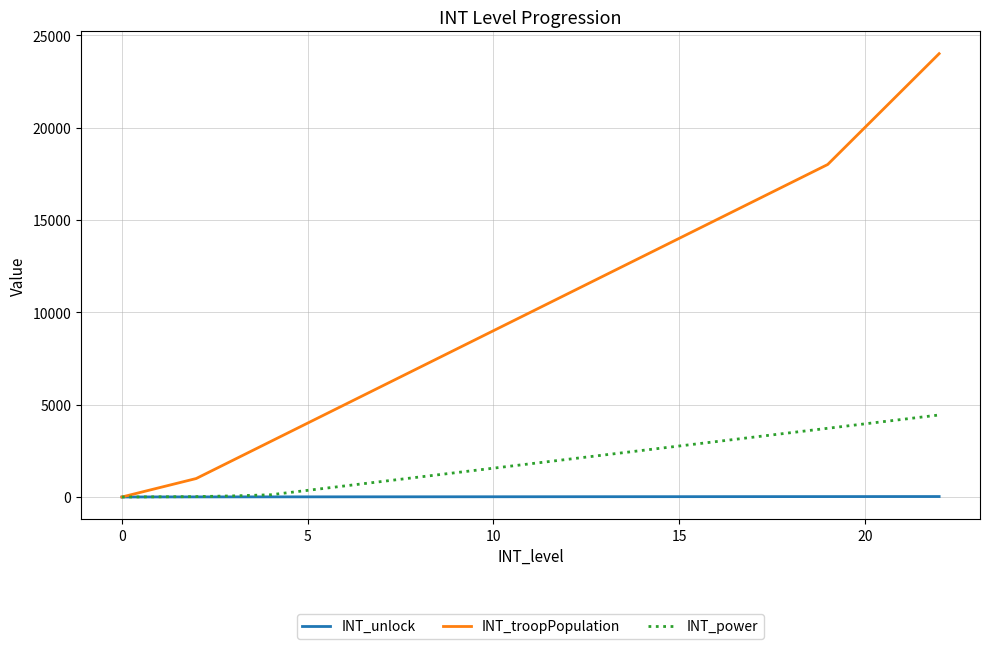

What are all the series names shown in the legend?

INT_unlock, INT_troopPopulation, INT_power